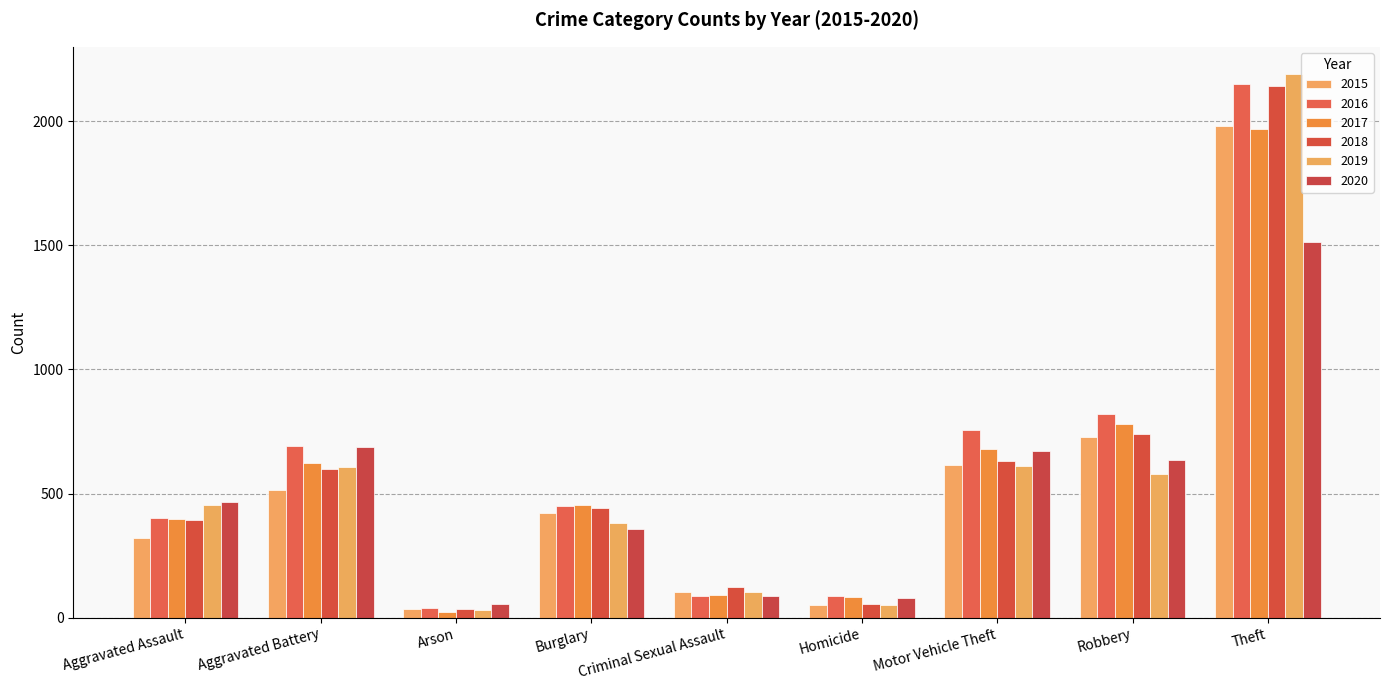

List the series in order of their peak value, highest first.

2019, 2016, 2018, 2015, 2017, 2020